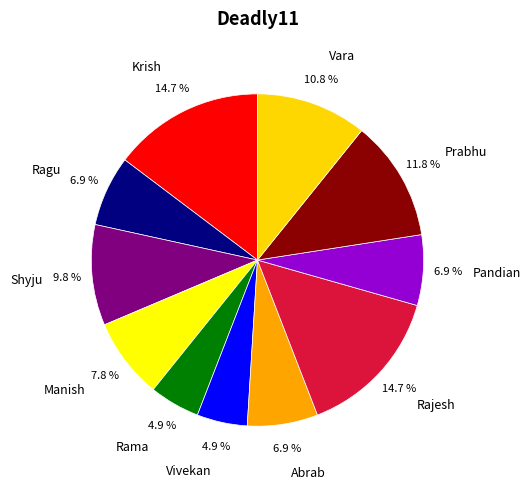

How many slices are in this pie chart?

11